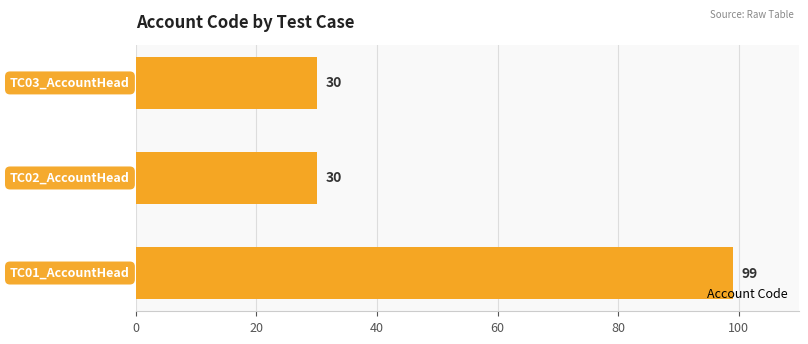

What is the minimum value shown in the chart?

30